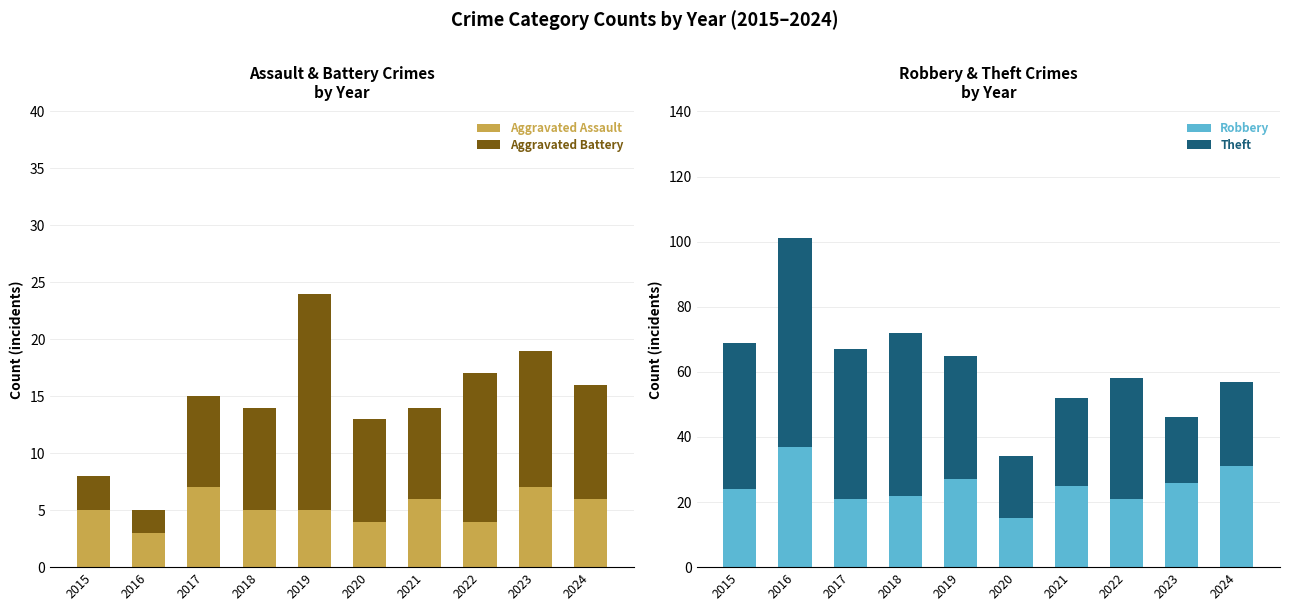

At which label does Robbery first exceed 25?

2016